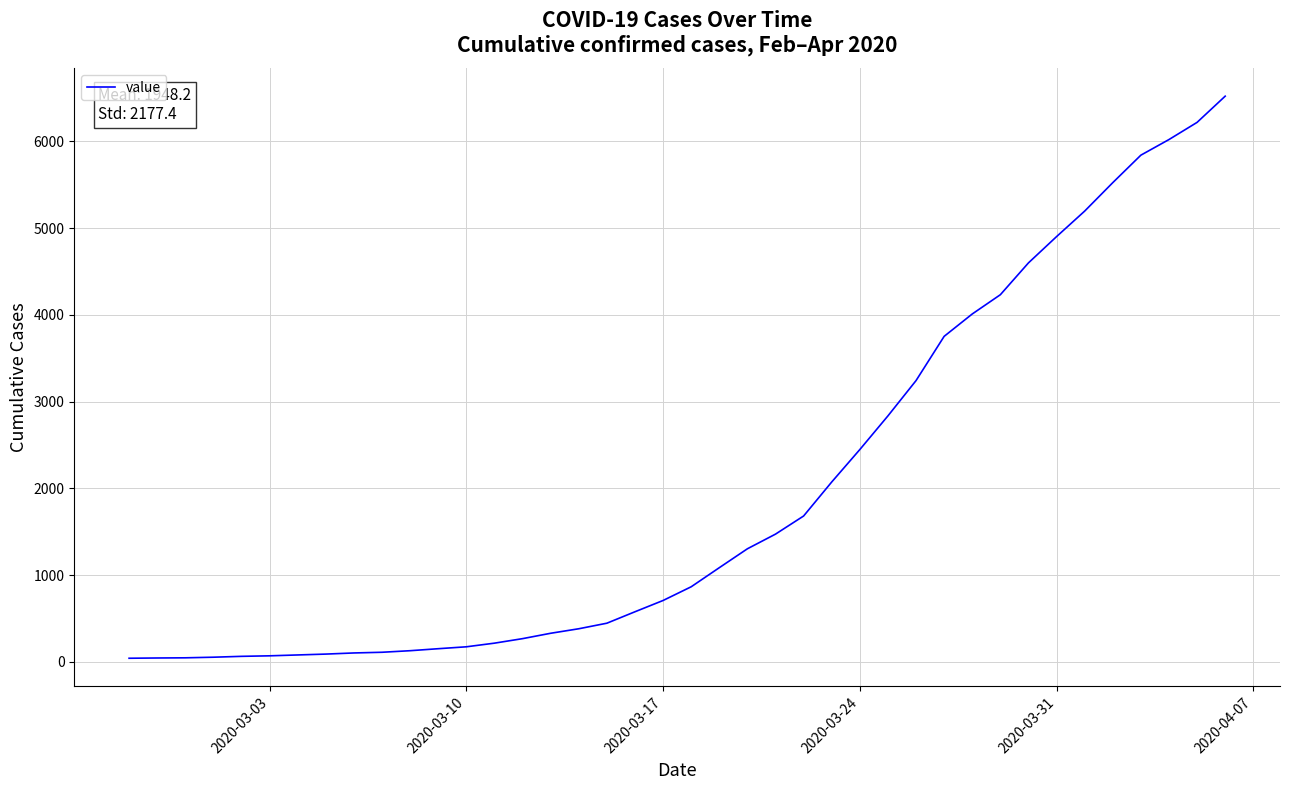

What is the maximum value shown in the chart?

6522